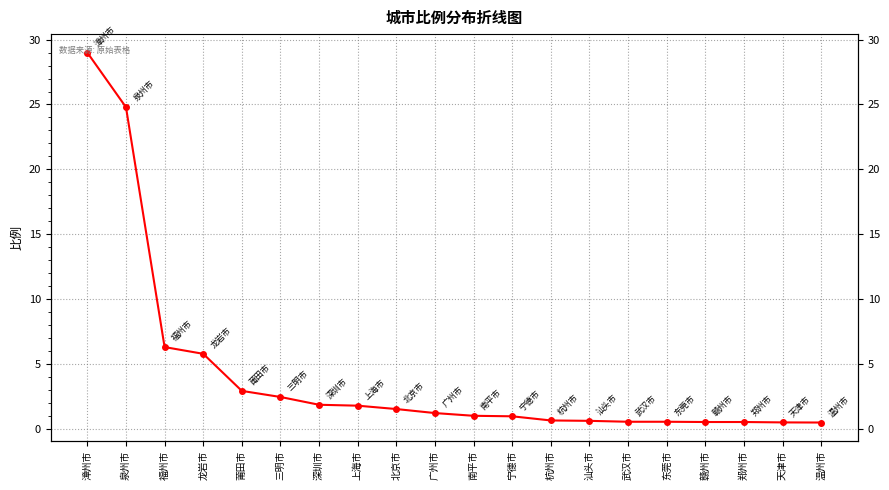

Reading left to right, what are all the values shown in this chart?

29.0	24.8	6.3	5.8	2.9	2.4	1.8	1.8	1.5	1.2	1.0	0.9	0.6	0.6	0.5	0.5	0.5	0.5	0.5	0.5